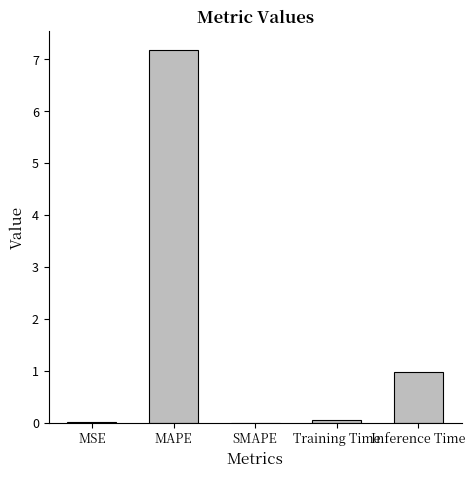

What is the greatest value displayed?

7.2